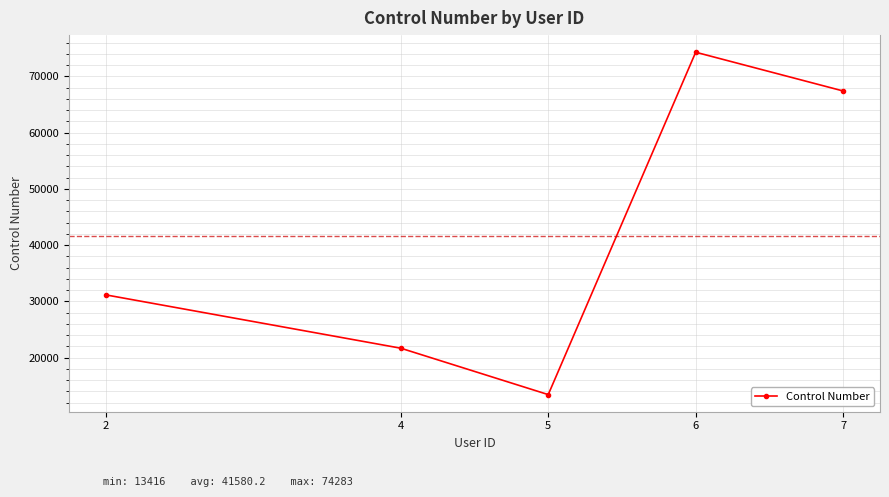

Reading left to right, what are all the values shown in this chart?

2=31143	4=21664	5=13416	6=74283	7=67395